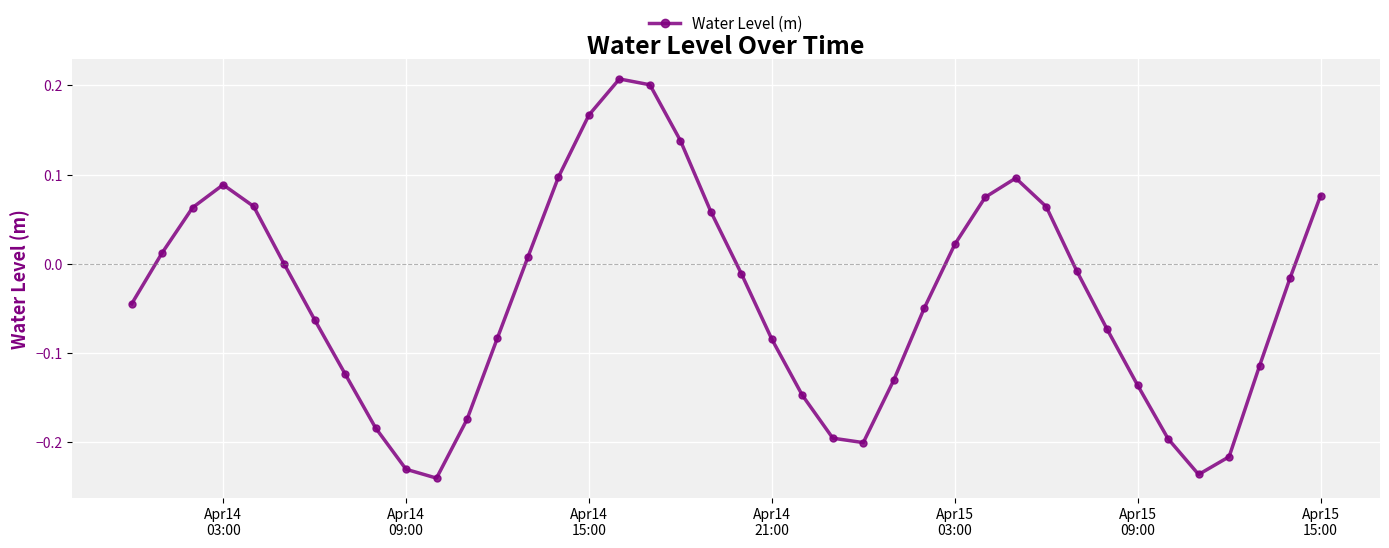

What is the difference between the maximum and second lowest values?

0.4